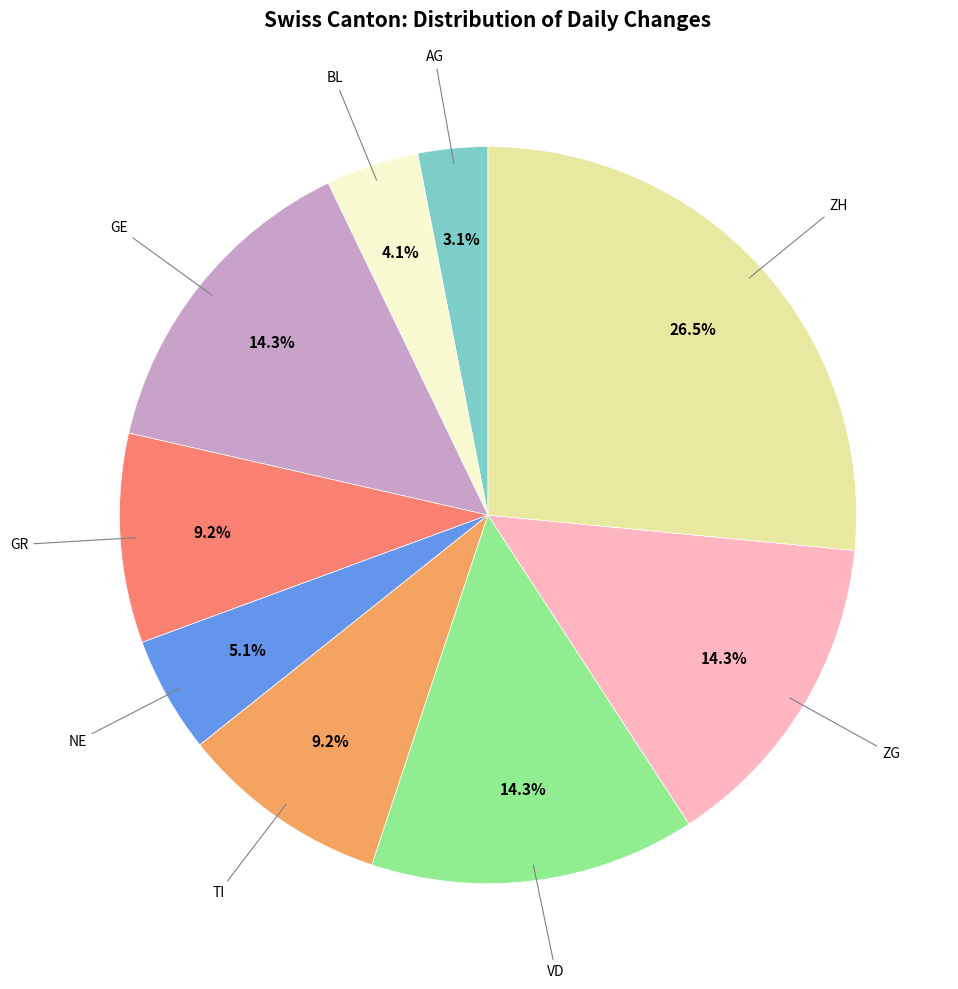

Between GR and VD, which is larger?

VD